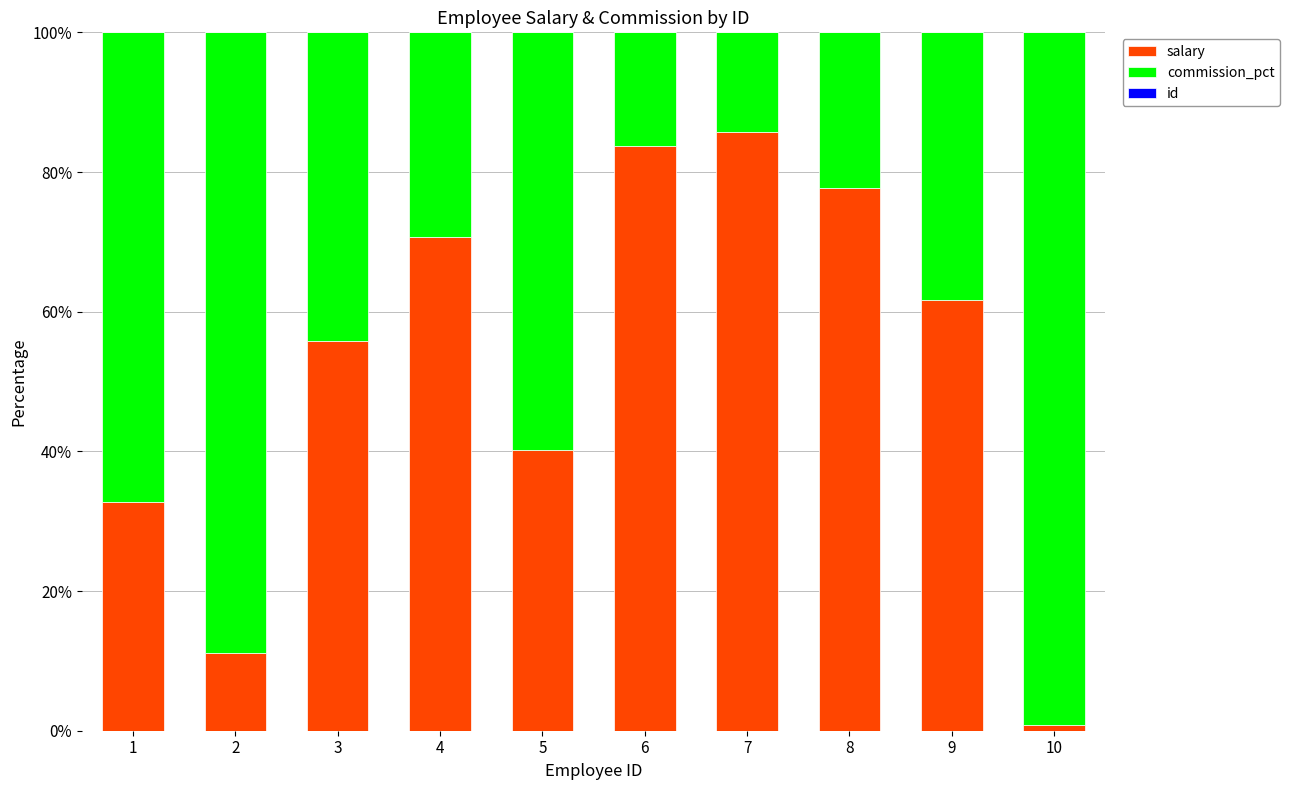

The value of salary at 8 is 26.6. True or false?

False